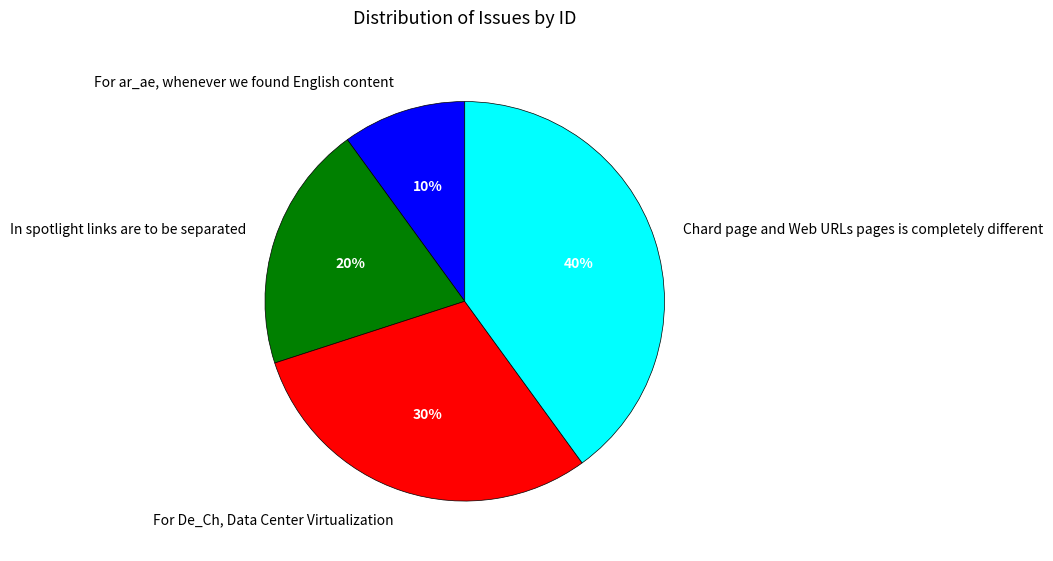

To the nearest percent, what percentage of the pie is Chard page and Web URLs pages is completely different?

40%